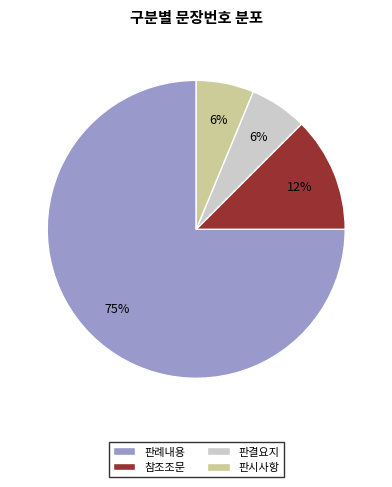

What is the largest slice in the pie chart?

판례내용